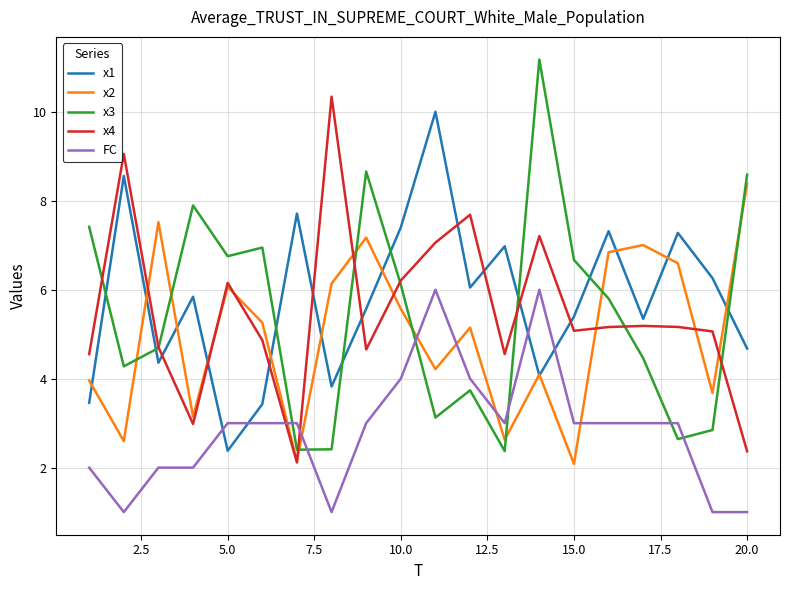

How many values in the x3 series exceed 5?

10